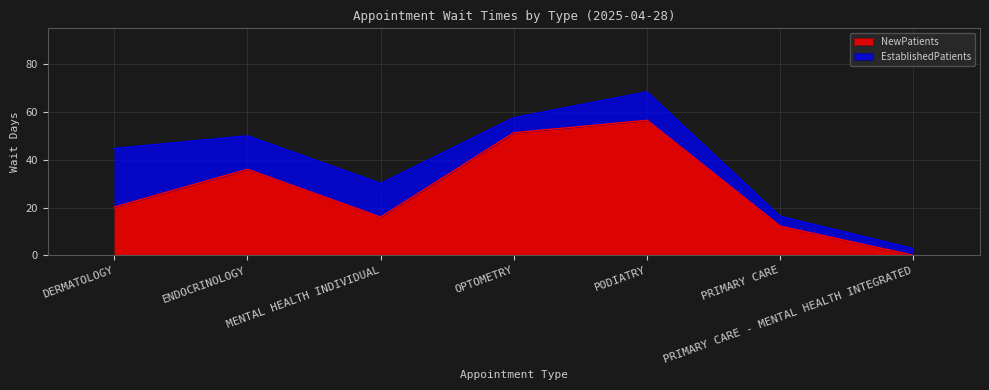

Reading left to right, what are all the values shown in this chart?

DERMATOLOGY=20.2	ENDOCRINOLOGY=36.0	MENTAL HEALTH INDIVIDUAL=16.0	OPTOMETRY=51.3	PODIATRY=56.5	PRIMARY CARE=12.2	PRIMARY CARE - MENTAL HEALTH INTEGRATED=0.0